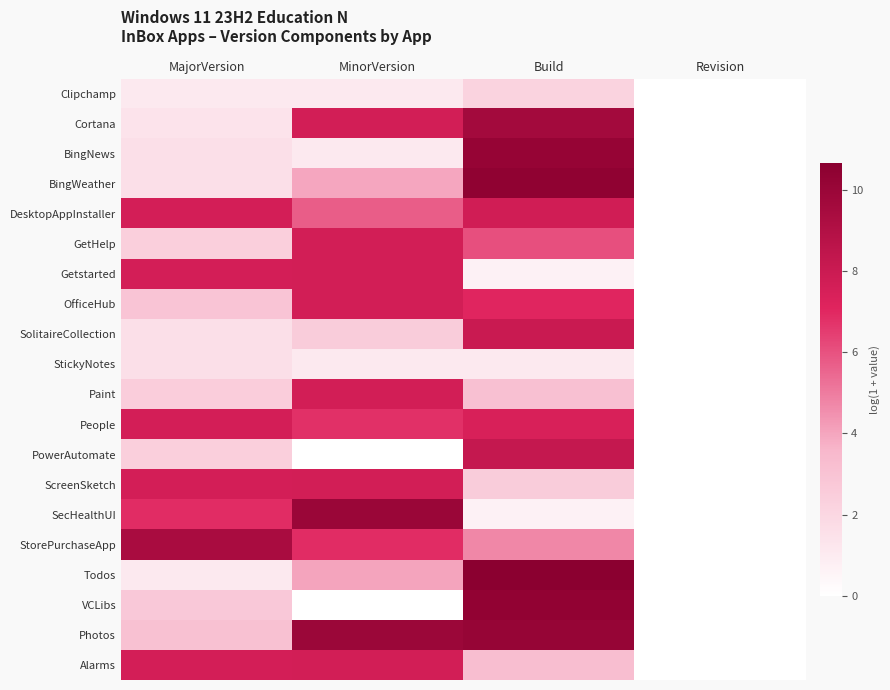

Rank the series at MinorVersion from lowest to highest value.

PowerAutomate, VCLibs, Clipchamp, BingNews, StickyNotes, SolitaireCollection, BingWeather, Todos, DesktopAppInstaller, People, StorePurchaseApp, GetHelp, Paint, ScreenSketch, Alarms, Cortana, Getstarted, OfficeHub, Photos, SecHealthUI